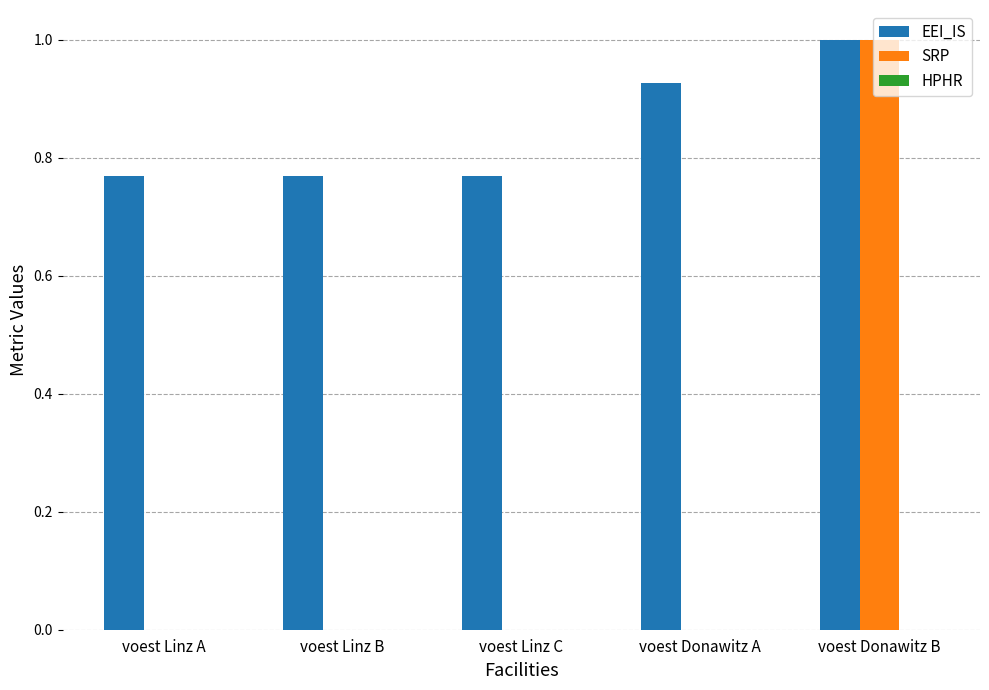

Is it true that SRP equals 0.0 at voest Linz B?

True